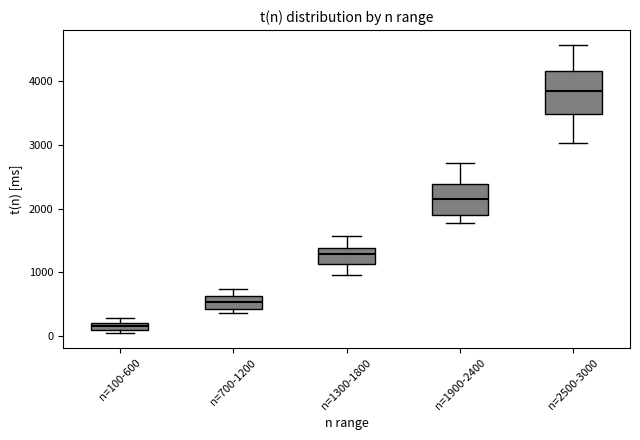

Which box has the lowest median line?

n=100-600